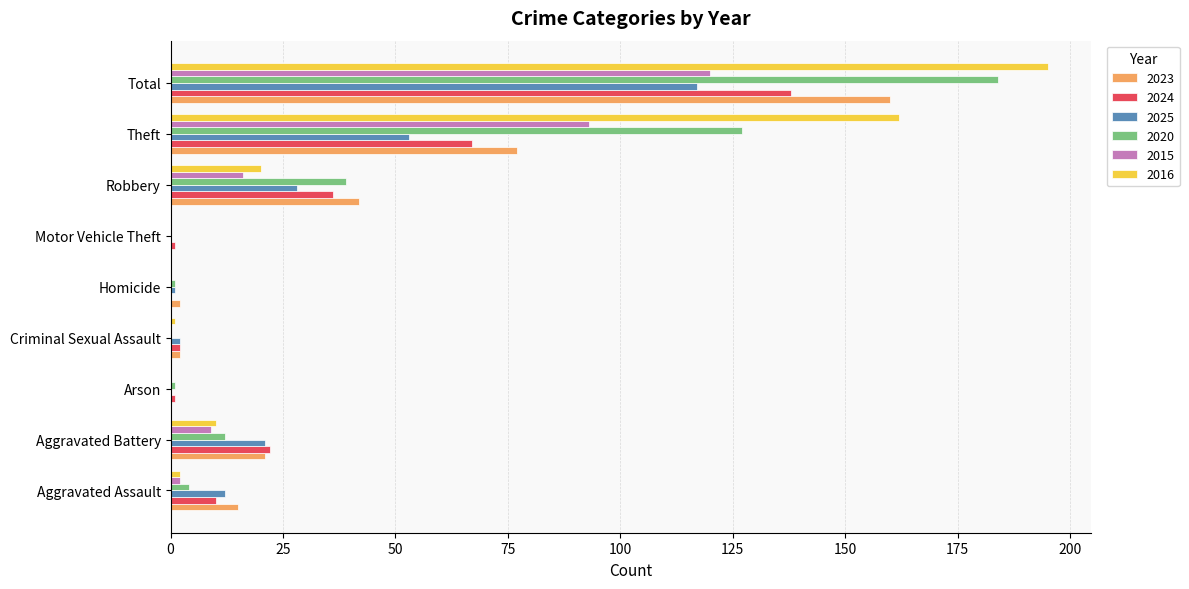

Which series has the largest total across all categories?

2016